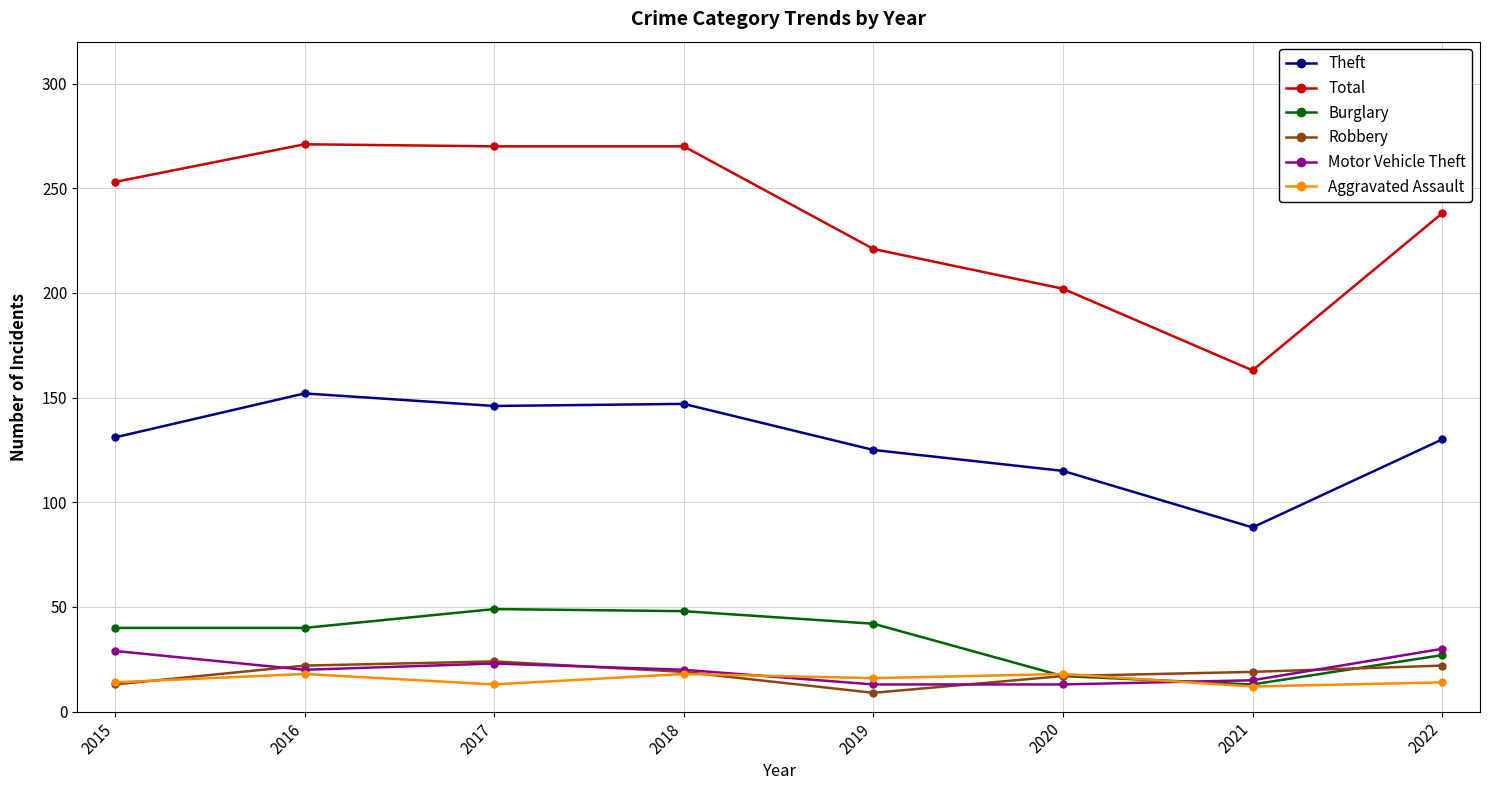

What is the approximate value of Motor Vehicle Theft at 2015, to the nearest 5?

30